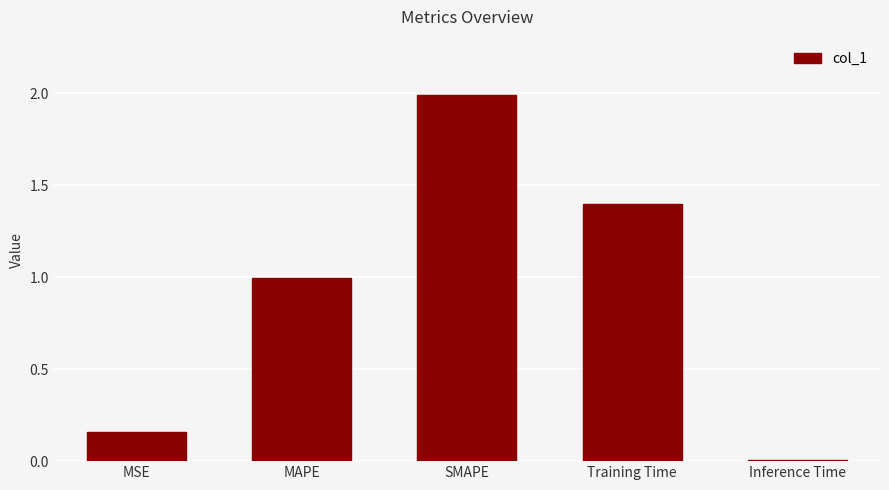

Is it true that the value at SMAPE is 2.0?

True